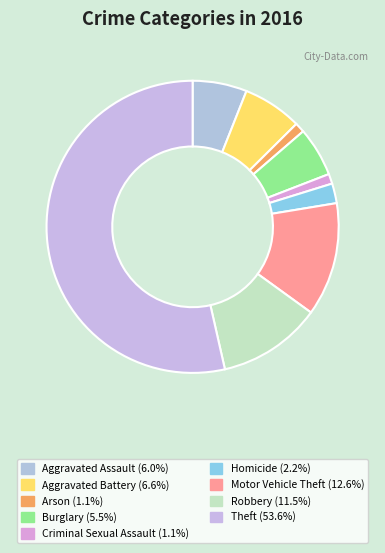

What is the largest slice in the pie chart?

Theft